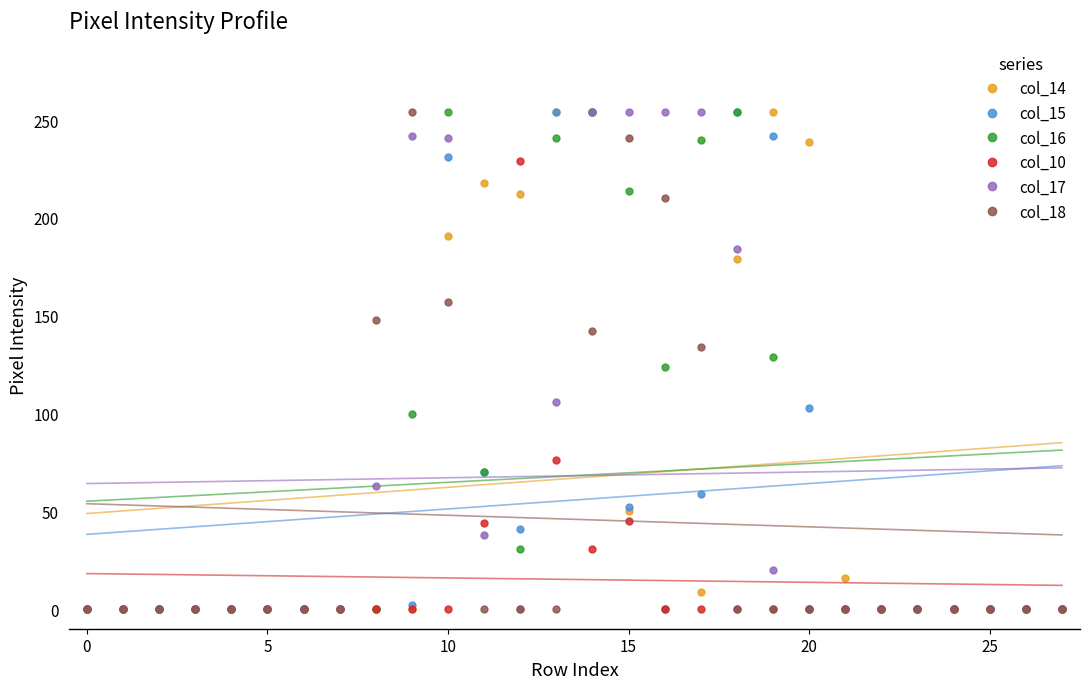

Reading left to right, extract all data points from this chart.

col_14: 0	0	0	0	0	0	0	0	0	0	191	218	212	254	254	50	0	9	179	254	239	16	0	0	0	0	0	0
col_15: 0	0	0	0	0	0	0	0	0	2	231	70	41	254	254	52	0	59	254	242	103	0	0	0	0	0	0	0
col_16: 0	0	0	0	0	0	0	0	0	100	254	70	31	241	254	214	124	240	254	129	0	0	0	0	0	0	0	0
col_10: 0	0	0	0	0	0	0	0	0	0	0	44	229	76	31	45	0	0	0	0	0	0	0	0	0	0	0	0
col_17: 0	0	0	0	0	0	0	0	63	242	241	38	0	106	254	254	254	254	184	20	0	0	0	0	0	0	0	0
col_18: 0	0	0	0	0	0	0	0	148	254	157	0	0	0	142	241	210	134	0	0	0	0	0	0	0	0	0	0